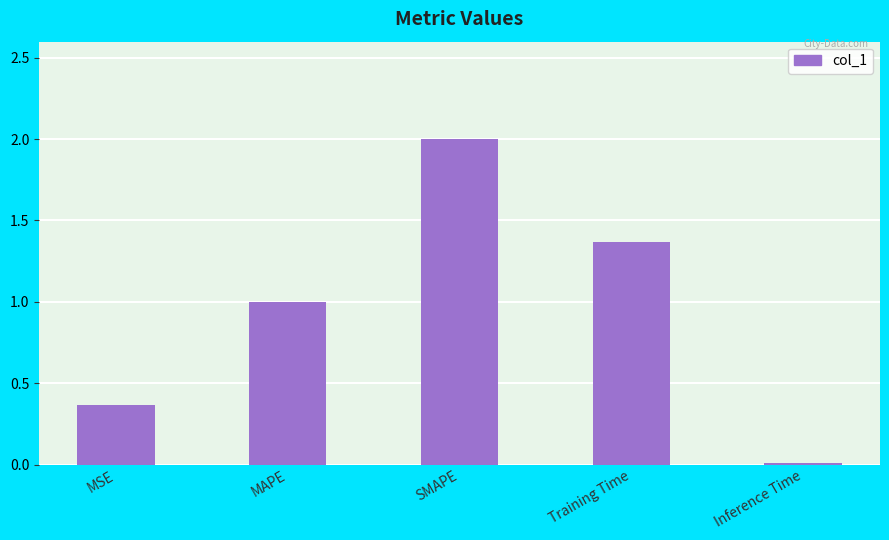

The chart shows a value of 2.0 at SMAPE. True or false?

True